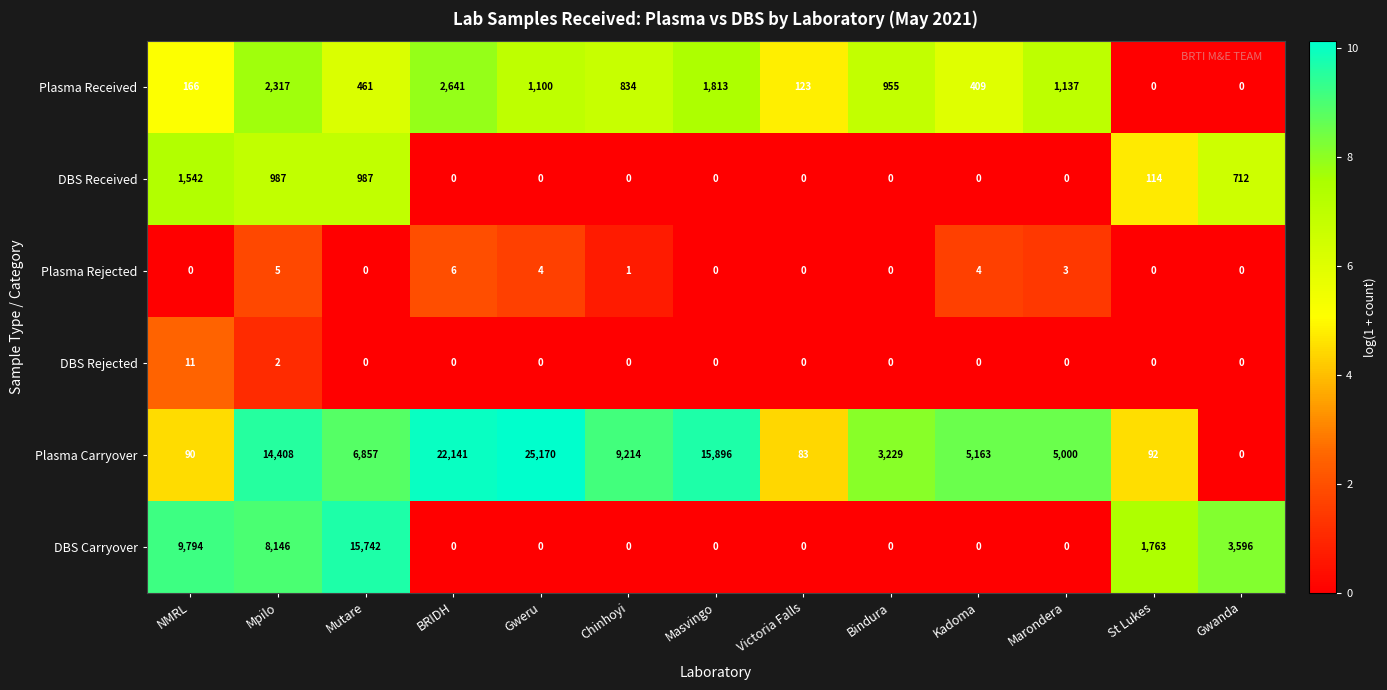

How many series are shown in this chart?

6